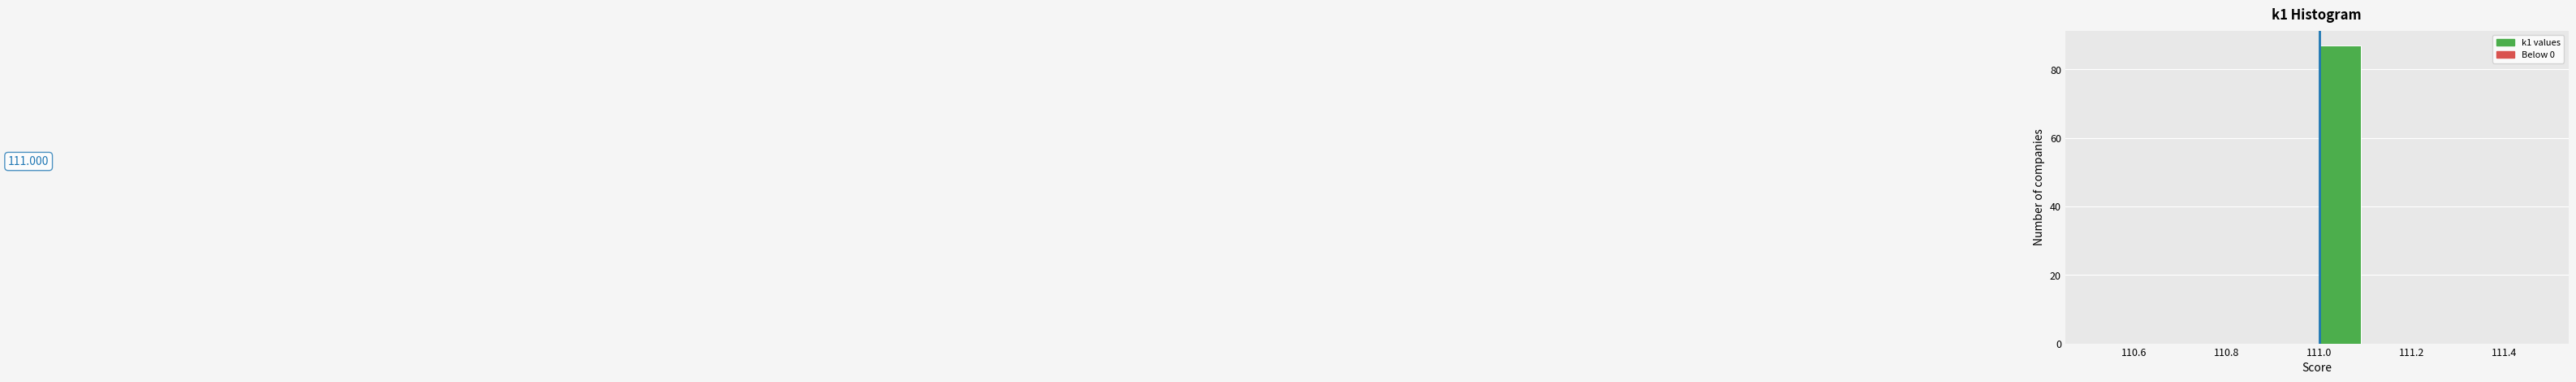

Which range on the x-axis has the tallest bar?

111.0 to 111.1